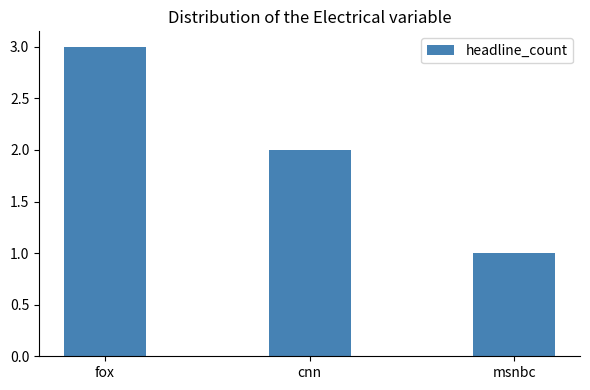

Reading left to right, extract all data points from this chart.

3	2	1